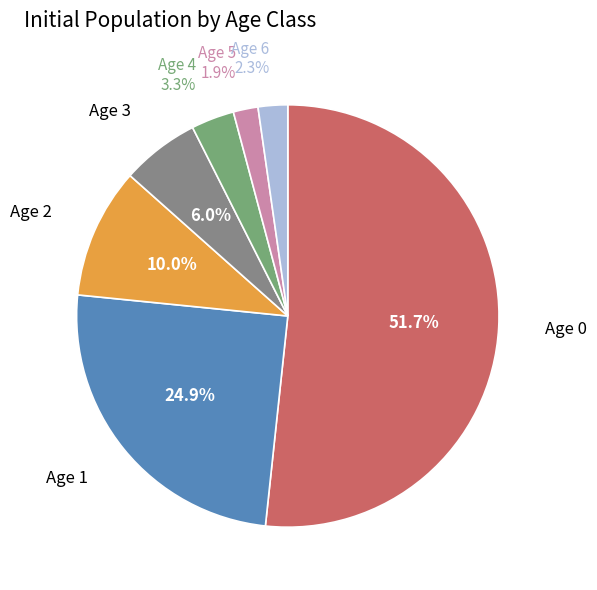

To the nearest percent, what is the difference between the Age 0 and Age 2 slice percentages?

42%